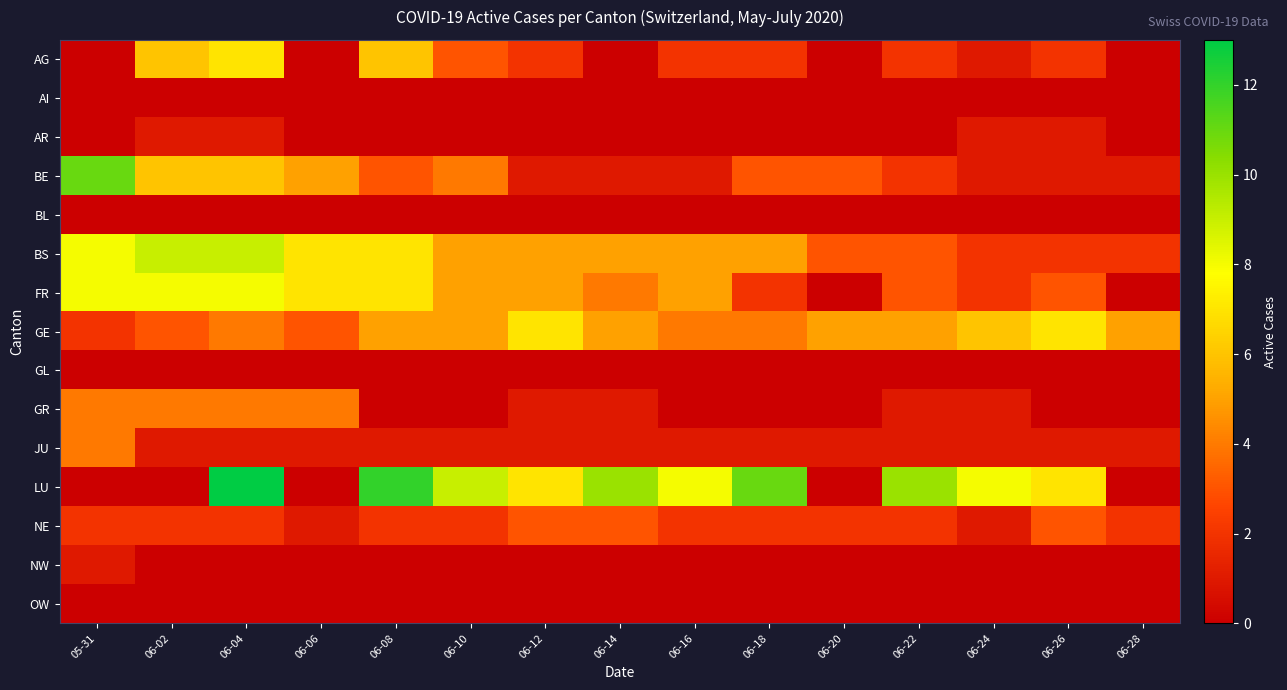

Which category has the lowest value across all series?

05-31